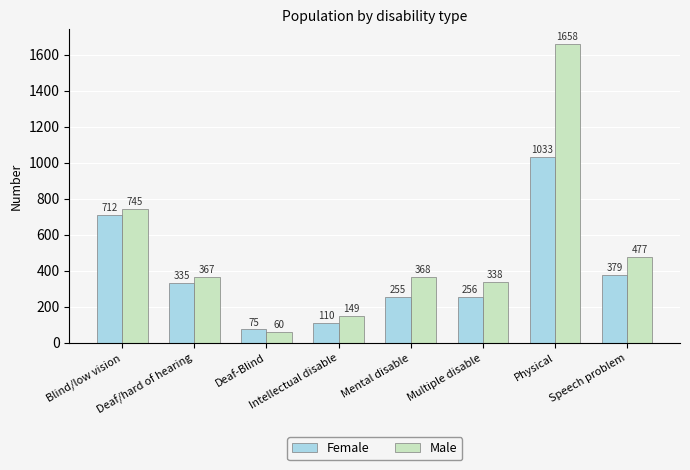

What are all the series names shown in the legend?

Female, Male